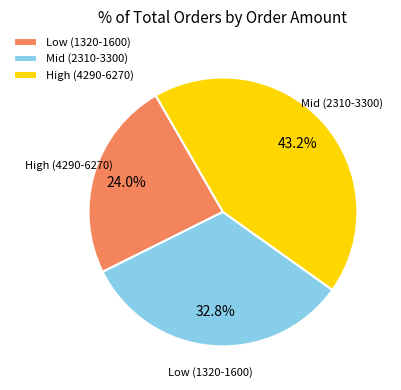

Rank the categories by value from highest to lowest.

High (4290-6270), Mid (2310-3300), Low (1320-1600)